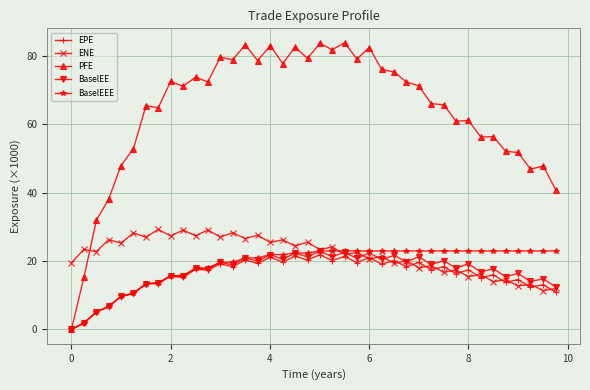

What is the greatest value displayed?

83.8